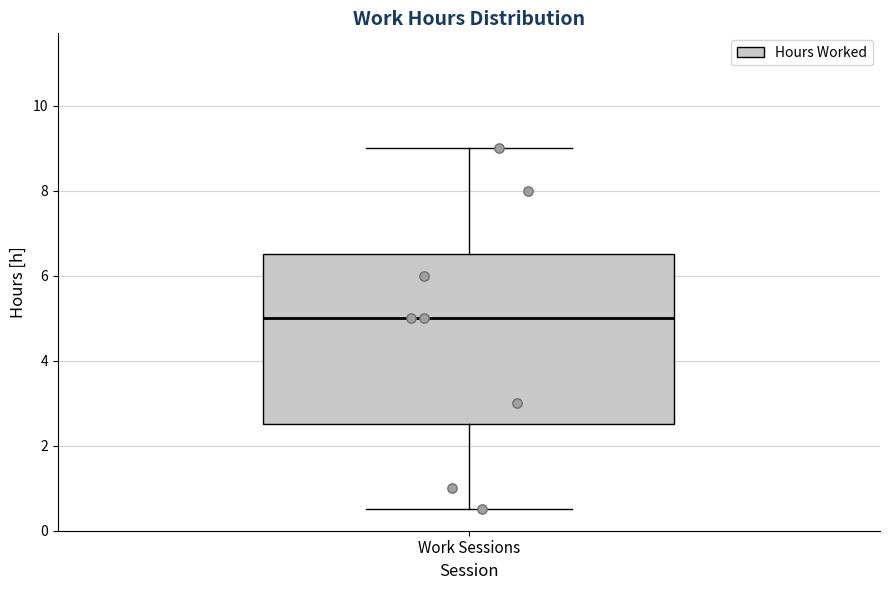

Where is the upper edge of the box for Work Sessions on the y-axis? The values are not printed on the chart, so give them approximately, as read against the axis.

6.6